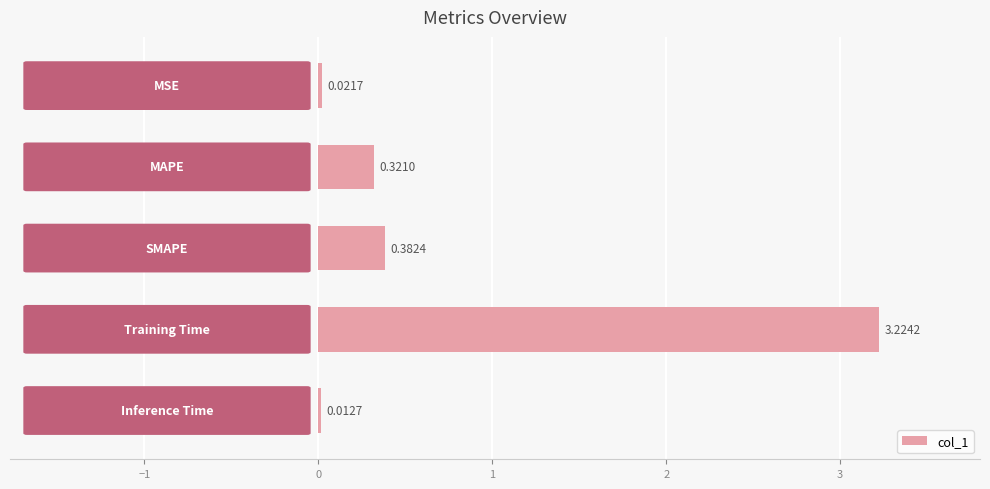

What is the sum of all values?

4.0